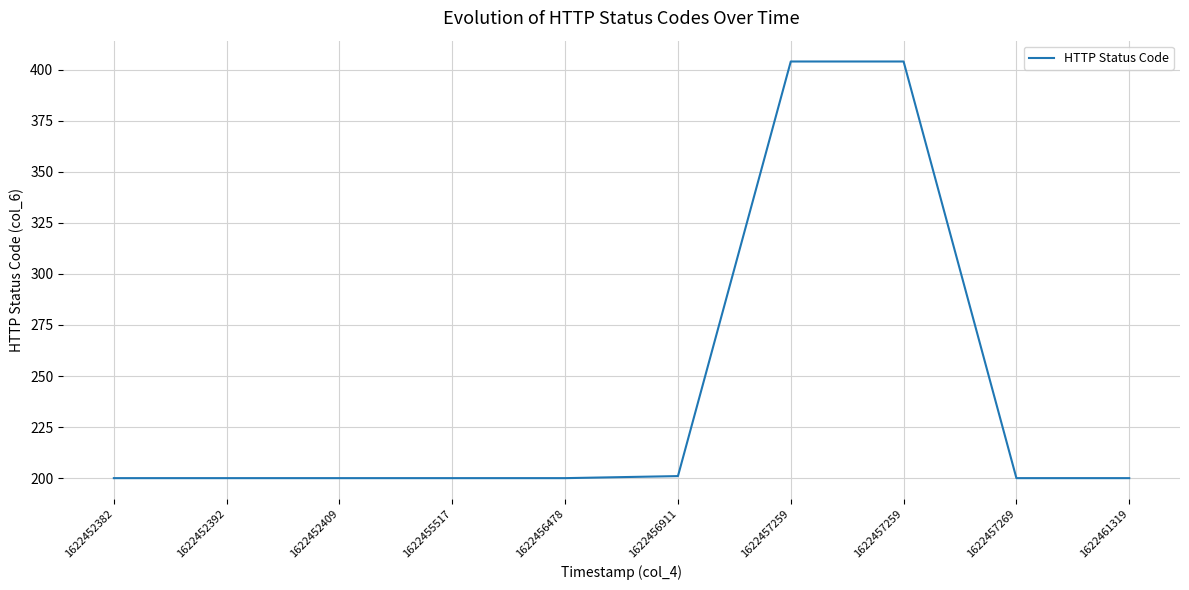

Rank the categories by value from lowest to highest.

1622452382, 1622452392, 1622452409, 1622455517, 1622456478, 1622457269, 1622461319, 1622456911, 1622457259, 1622457259